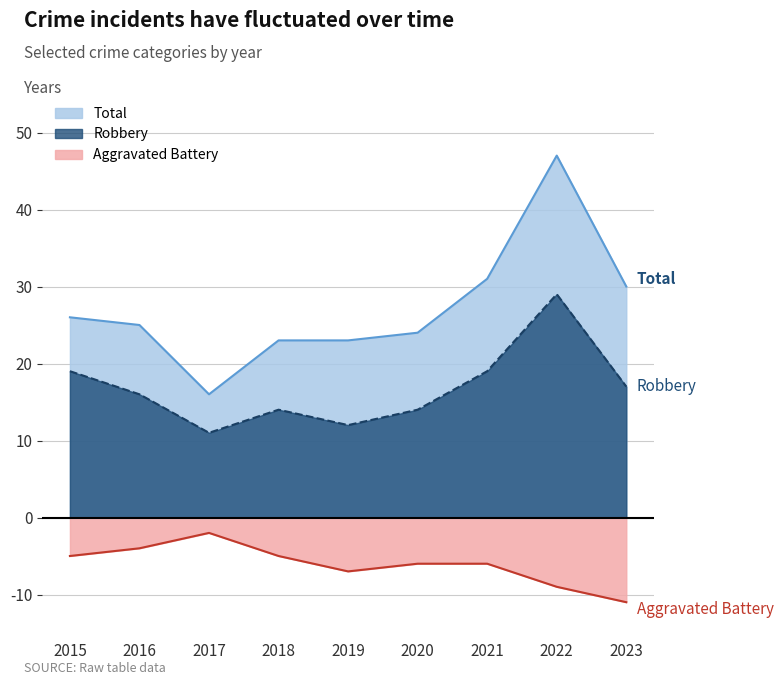

What is the value of the Total point at the 6th from the left?

24